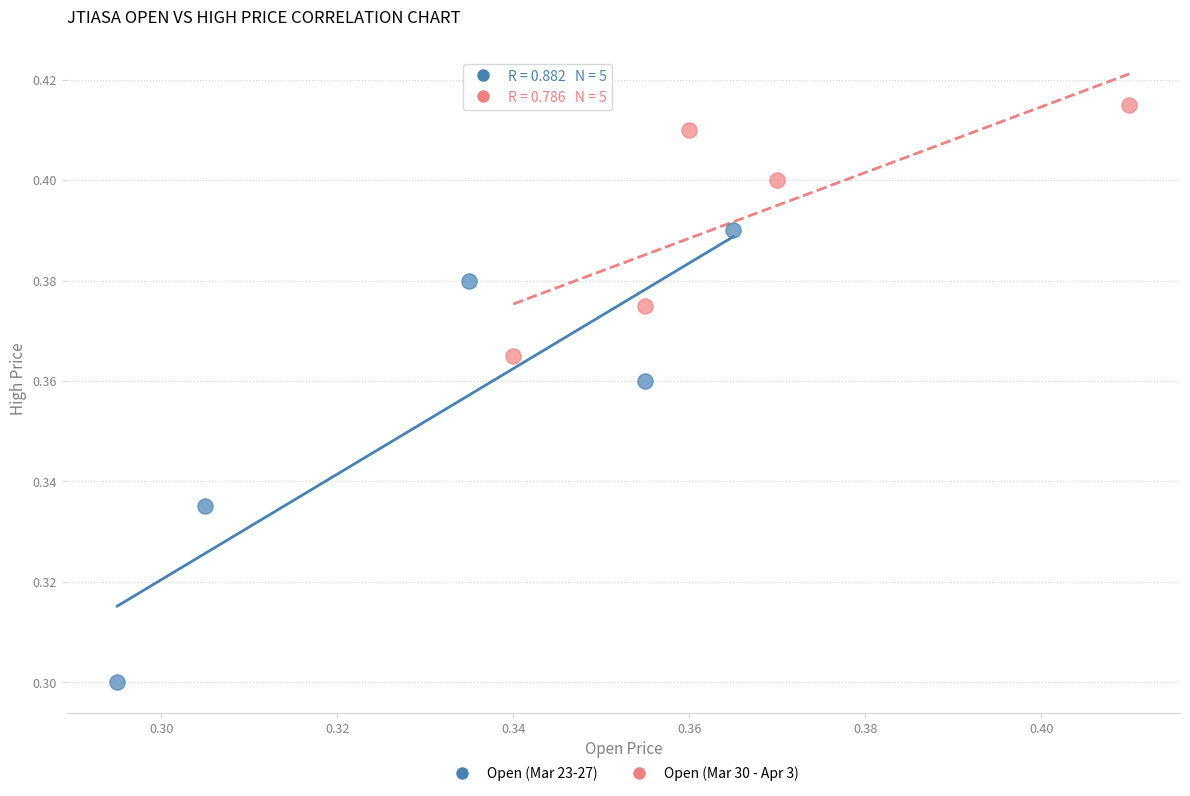

Which series reaches the minimum Y coordinate?

Open (Mar 23-27)